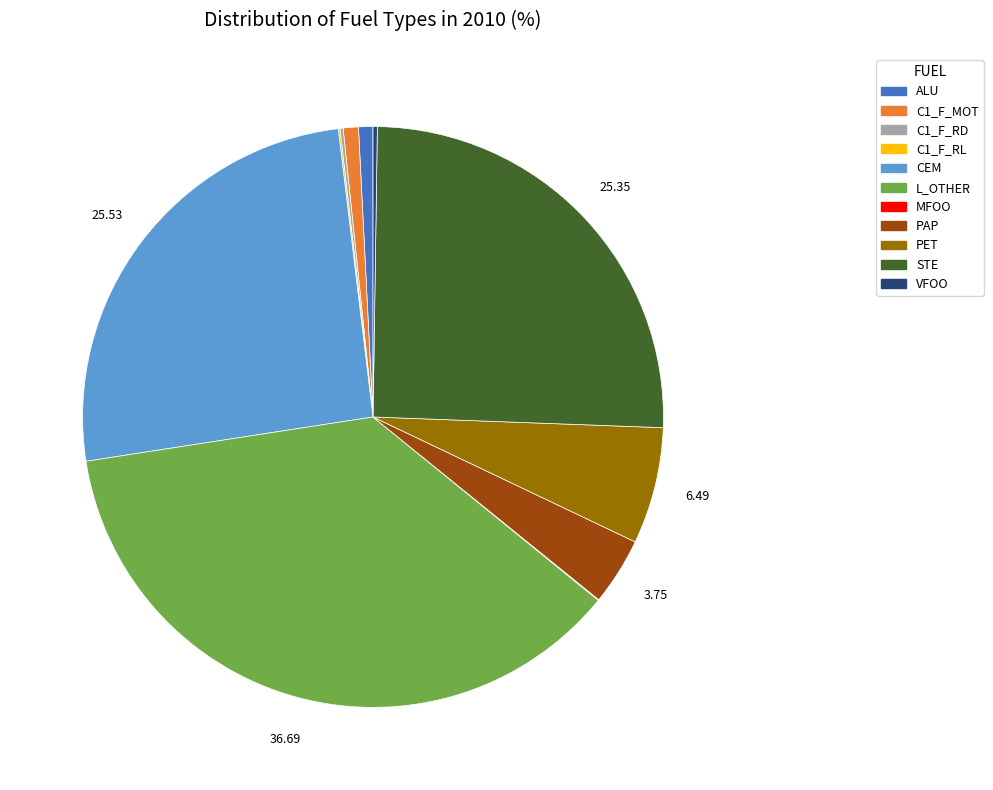

Is ALU the majority of the pie?

No